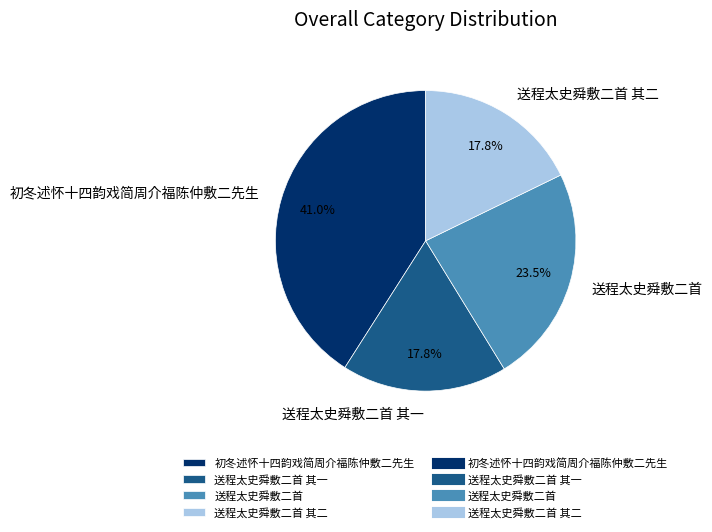

How many slices are in this pie chart?

4